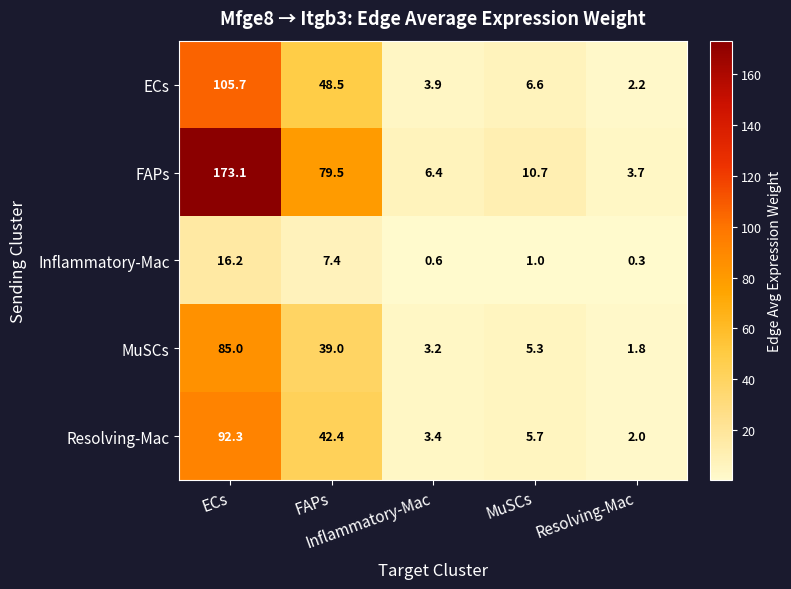

What is the greatest value displayed?

173.1